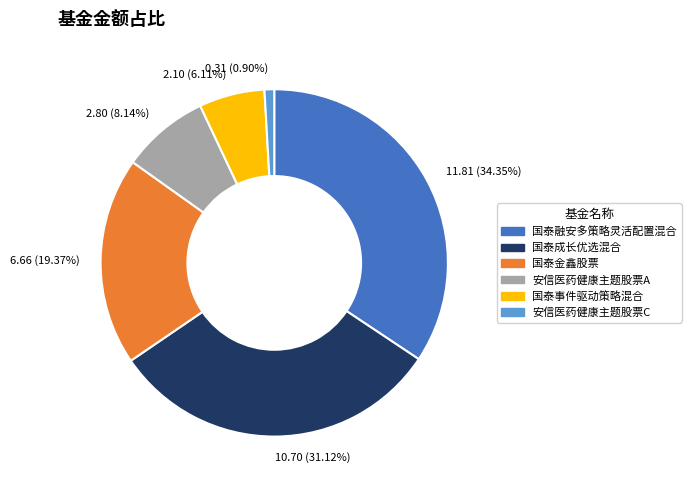

What is the largest slice in the pie chart?

11.81 (34.35%)